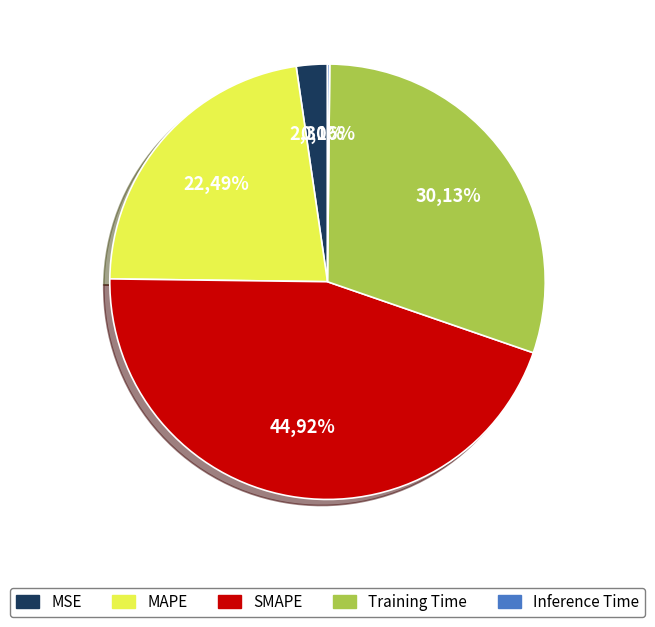

Combined, do Inference Time and MSE account for over 50%?

No